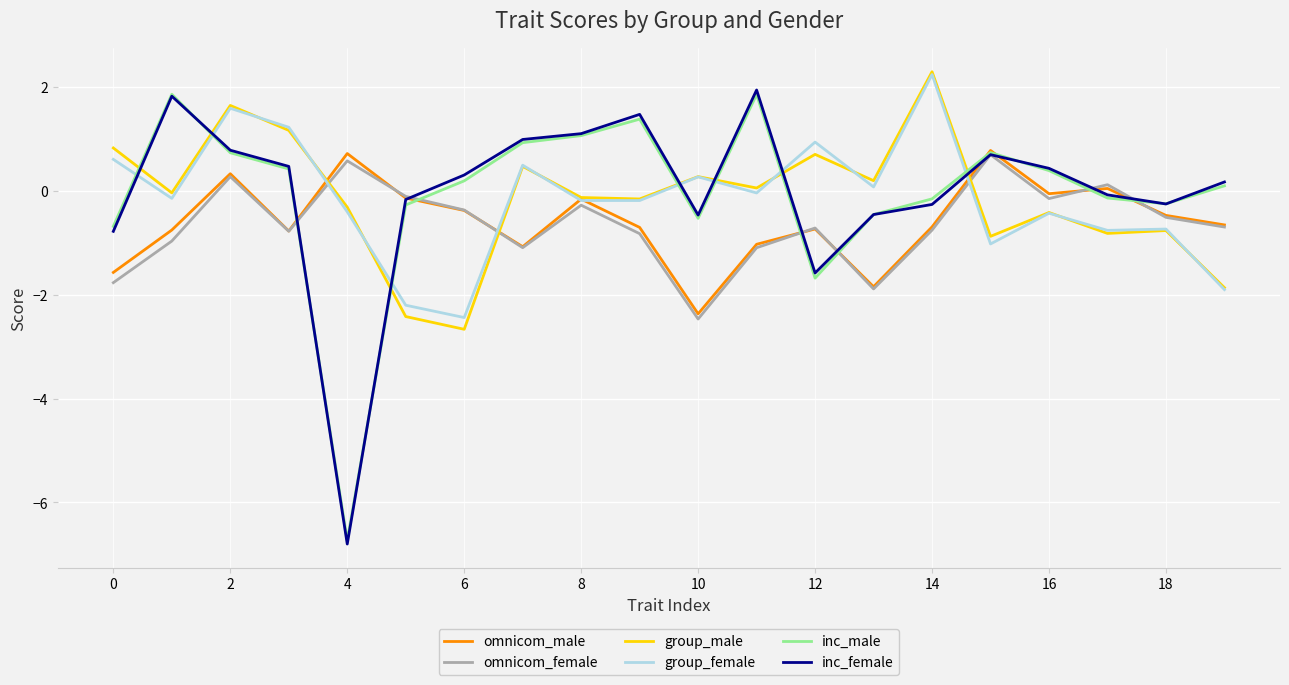

What is the greatest value displayed?

2.3